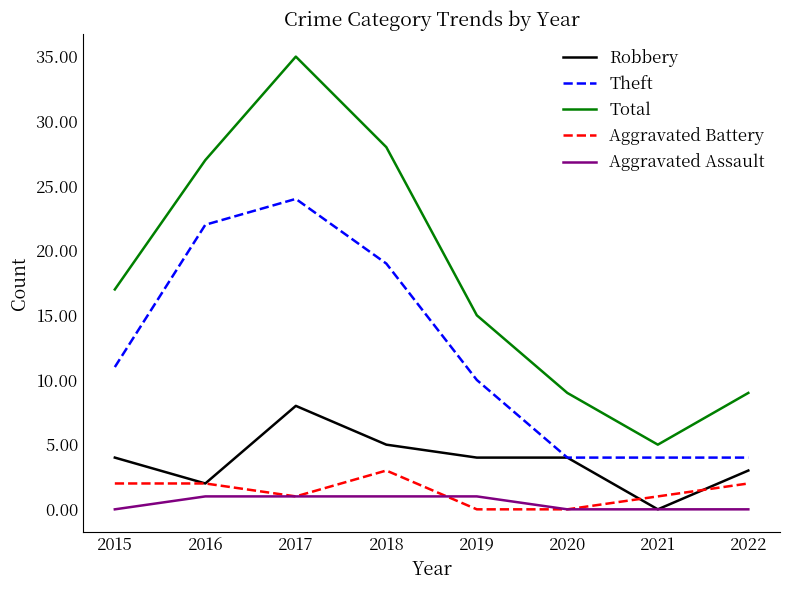

What is the difference between the highest and lowest values at 2017?

34